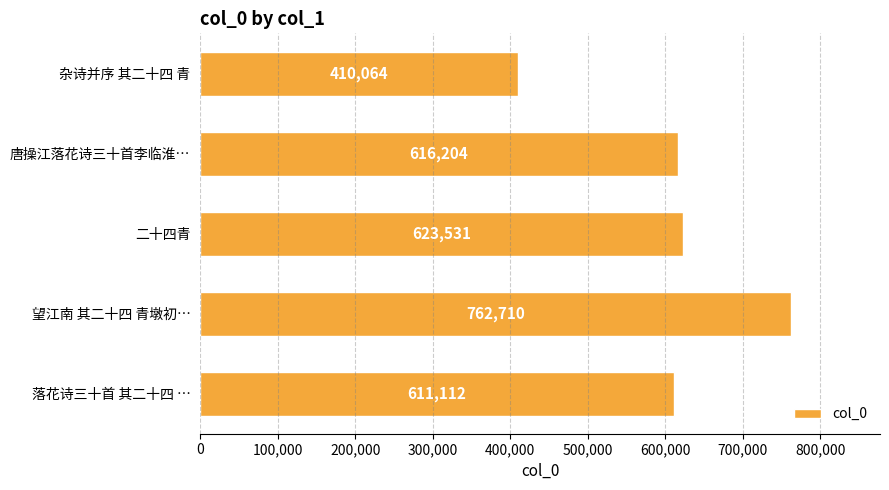

What is the change in value from 杂诗并序 其二十四 青 to 落花诗三十首 其二十四 …?

+201048